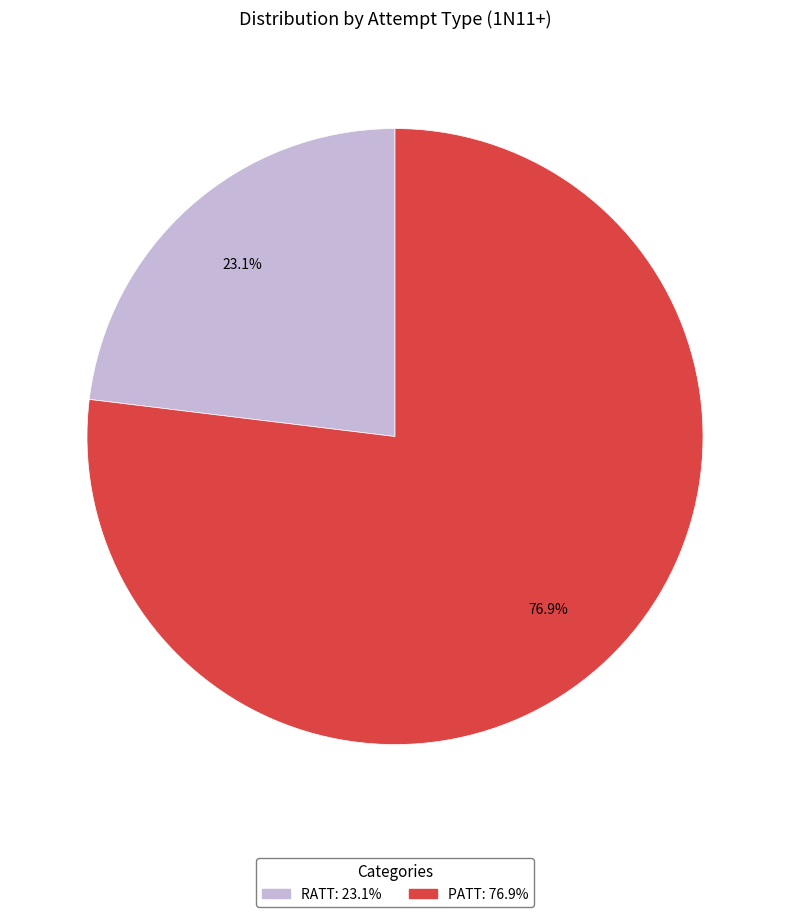

Rank the categories by value from lowest to highest.

RATT, PATT